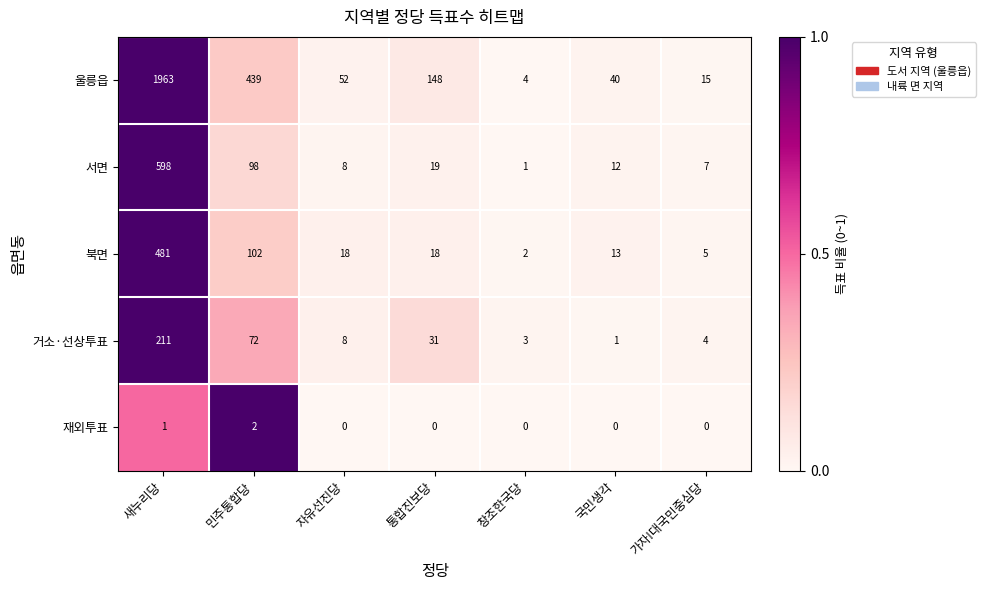

What is the sum of all 재외투표 values?

3